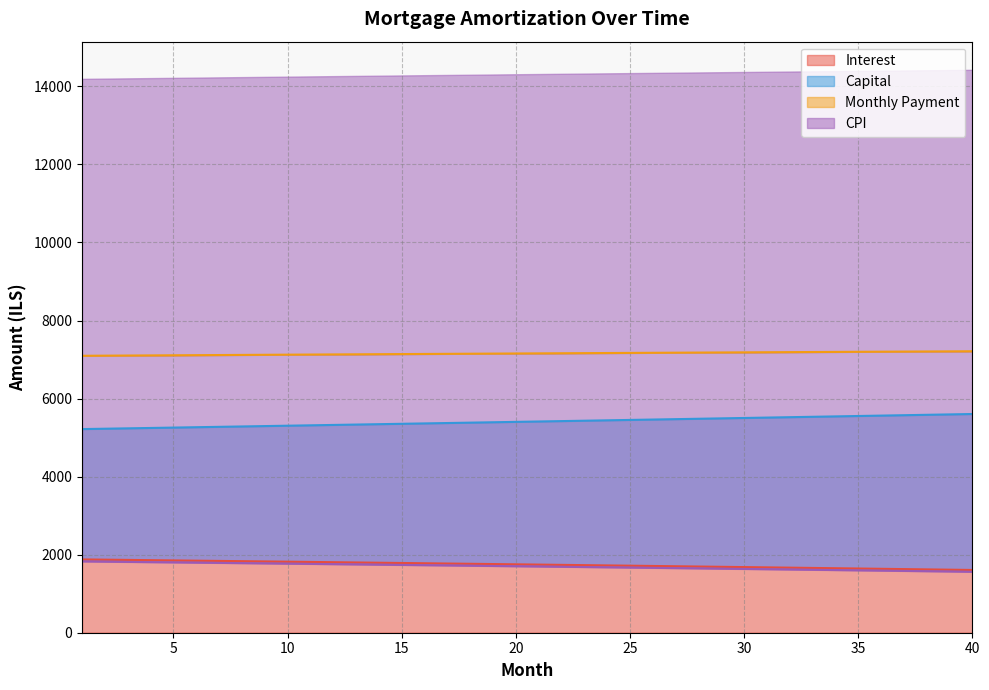

What is the maximum value for Interest?

1878.4